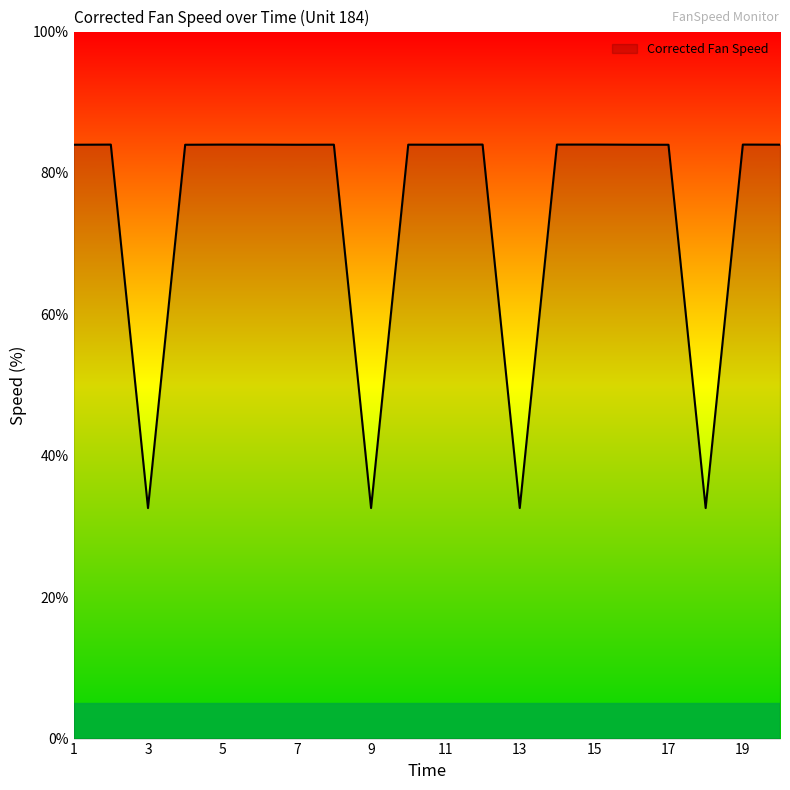

What is the maximum value shown in the chart?

84.0